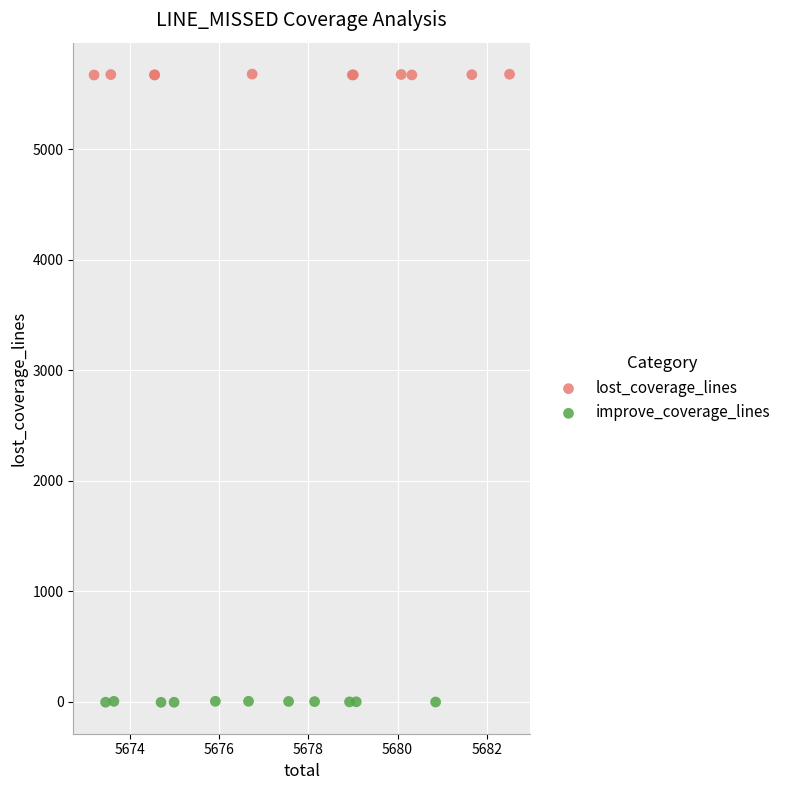

Which series reaches the minimum Y coordinate?

improve_coverage_lines